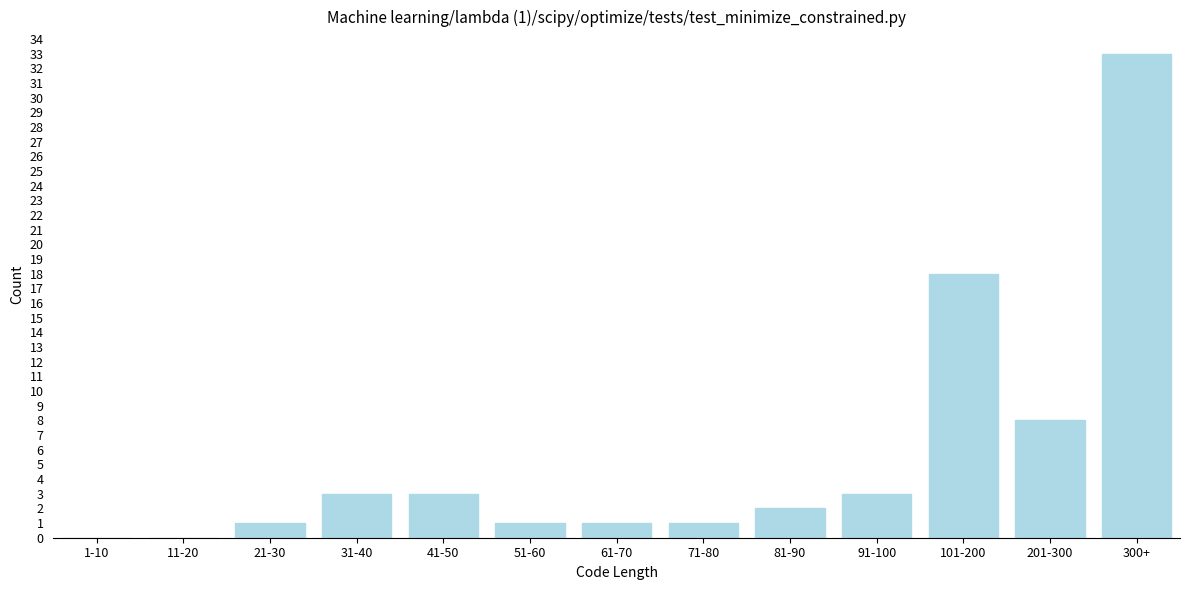

Reading right to left, what are all the values shown in this chart?

300+=33	201-300=8	101-200=18	91-100=3	81-90=2	71-80=1	61-70=1	51-60=1	41-50=3	31-40=3	21-30=1	11-20=0	1-10=0